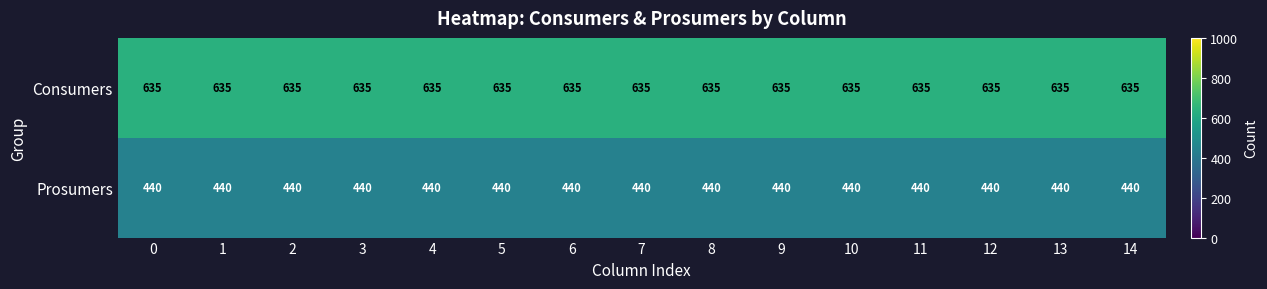

What is the minimum value shown in the chart?

440